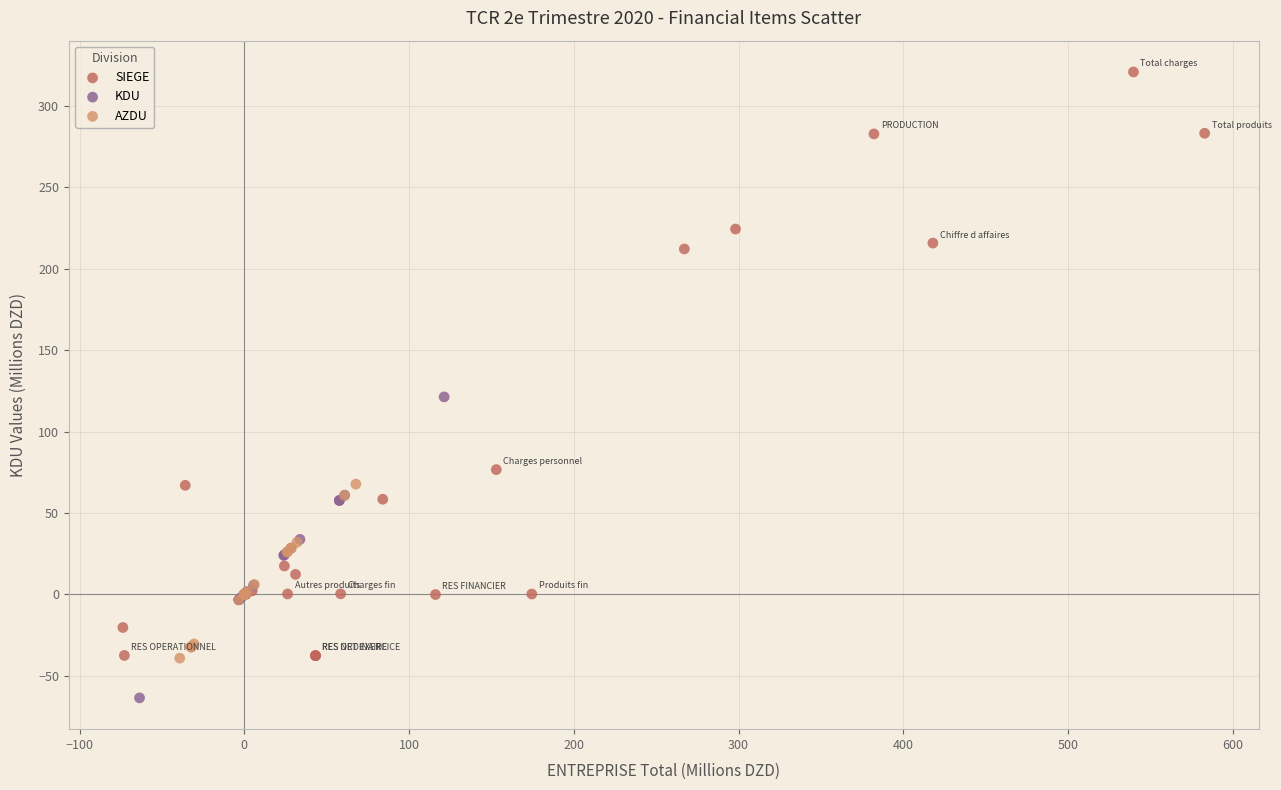

Which series reaches the minimum Y coordinate?

KDU